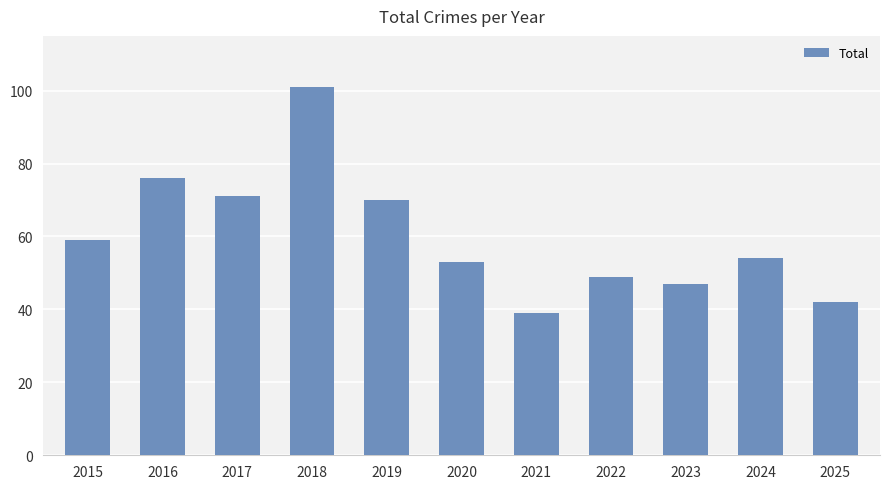

What is the change in value from 2016 to 2017?

-5